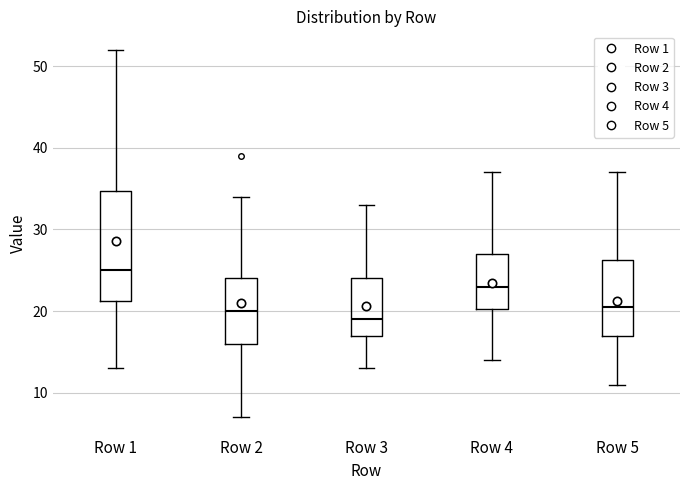

Reading left to right, transcribe this box plot: for each box, give where its median line is, the range the box spans, and where its two whiskers end, as read against the y-axis. The values are not printed on the chart, so give them approximately, as read against the axis.

Row 1: median 25, box 21 to 35, whiskers 13 to 52
Row 2: median 20, box 16 to 24, whiskers 7 to 34
Row 3: median 19, box 17 to 24, whiskers 13 to 33
Row 4: median 23, box 20 to 27, whiskers 14 to 37
Row 5: median 21, box 17 to 26, whiskers 11 to 37